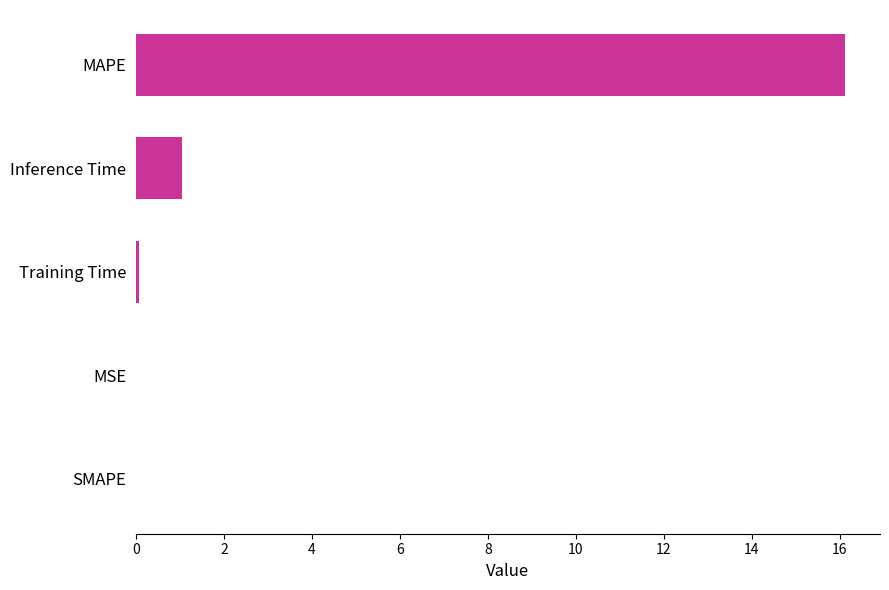

What is the sum of the values at MAPE and Inference Time?

17.2